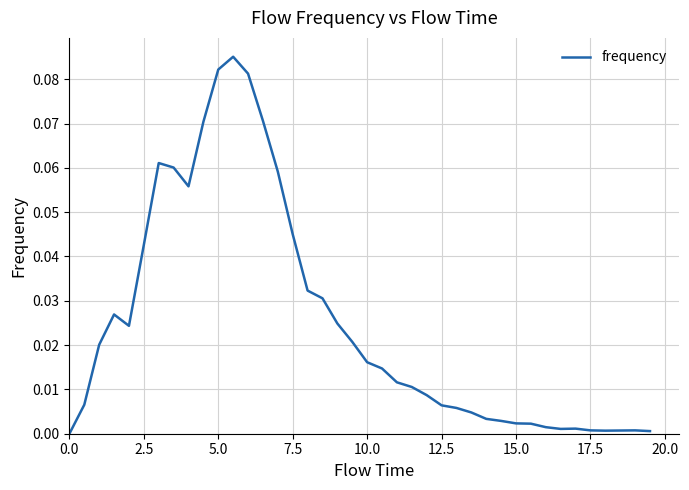

Reading left to right, list all the values displayed in this chart.

0.0	0.0	0.0	0.0	0.0	0.0	0.1	0.1	0.1	0.1	0.1	0.1	0.1	0.1	0.1	0.0	0.0	0.0	0.0	0.0	0.0	0.0	0.0	0.0	0.0	0.0	0.0	0.0	0.0	0.0	0.0	0.0	0.0	0.0	0.0	0.0	0.0	0.0	0.0	0.0